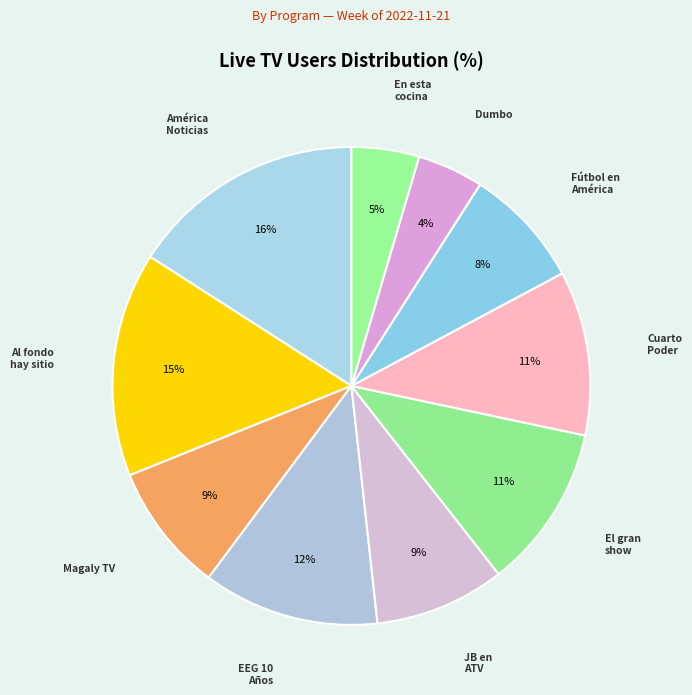

How many segments does this pie chart have?

10